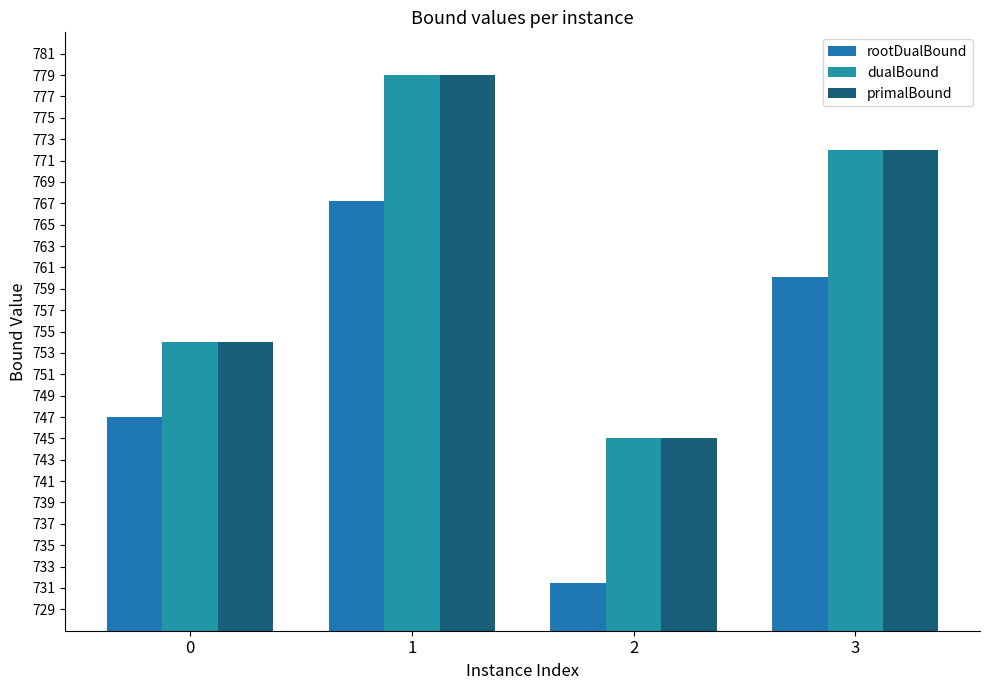

Is the value of dualBound at 3 greater than the value of primalBound at 3?

No